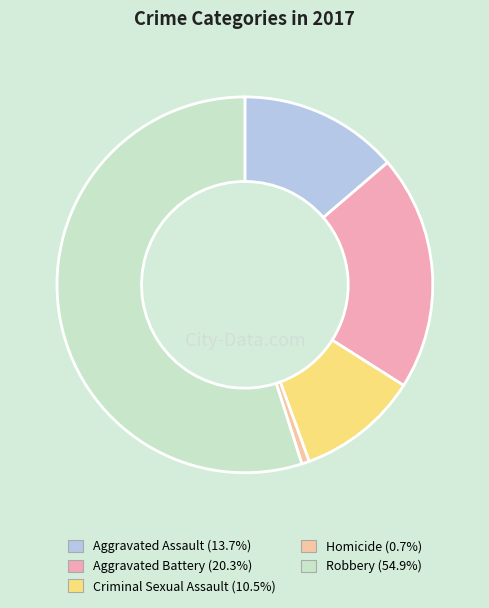

Combined, do Aggravated Battery and Homicide account for over 50%?

No